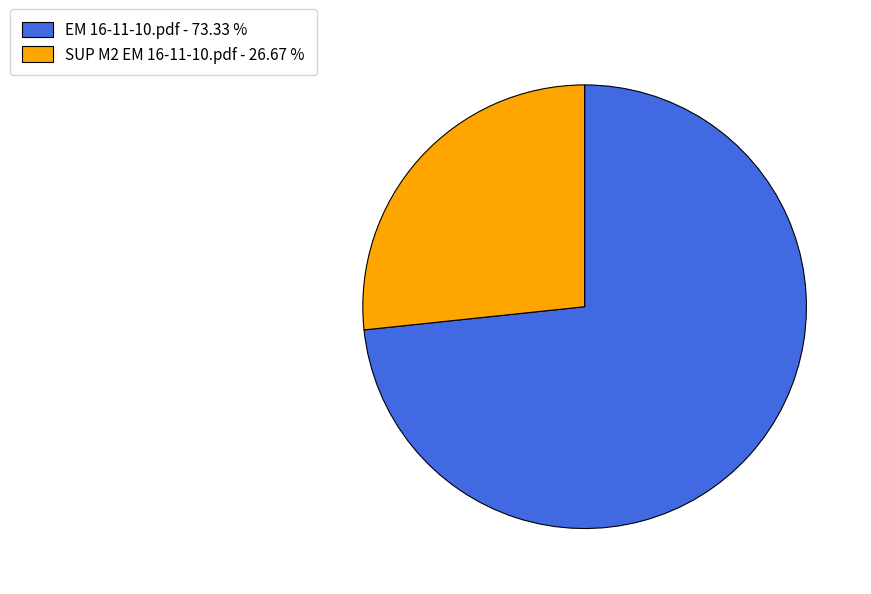

Combined, do SUP M2 EM 16-11-10.pdf - 26.67 % and EM 16-11-10.pdf - 73.33 % account for over 50%?

Yes